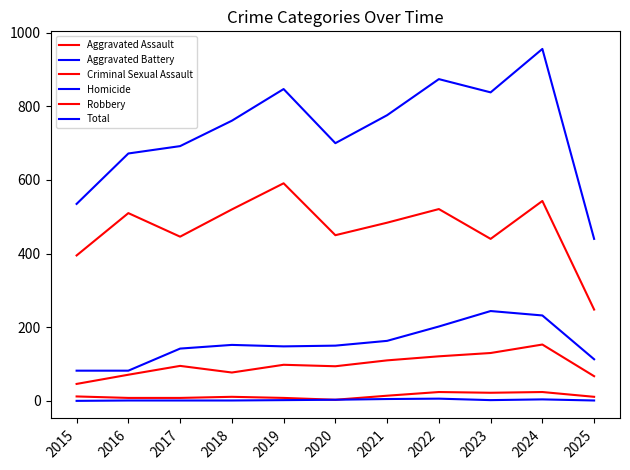

At which category is the sum across all series the highest?

2024